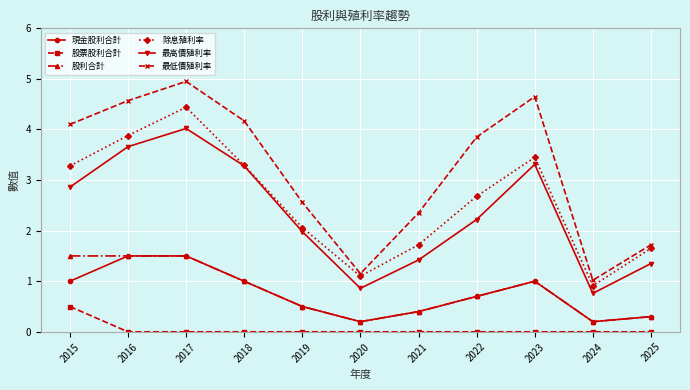

At which label does 最高價殖利率 reach its peak?

2017